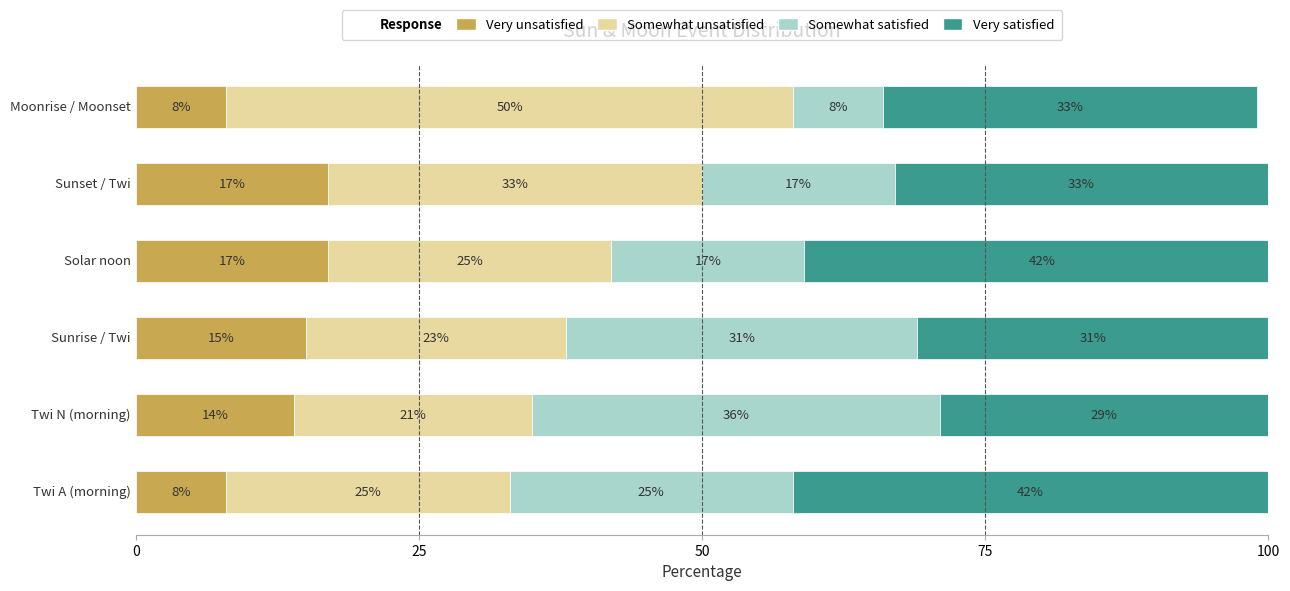

True or false: Very unsatisfied has a value of 17 at Solar noon.

True